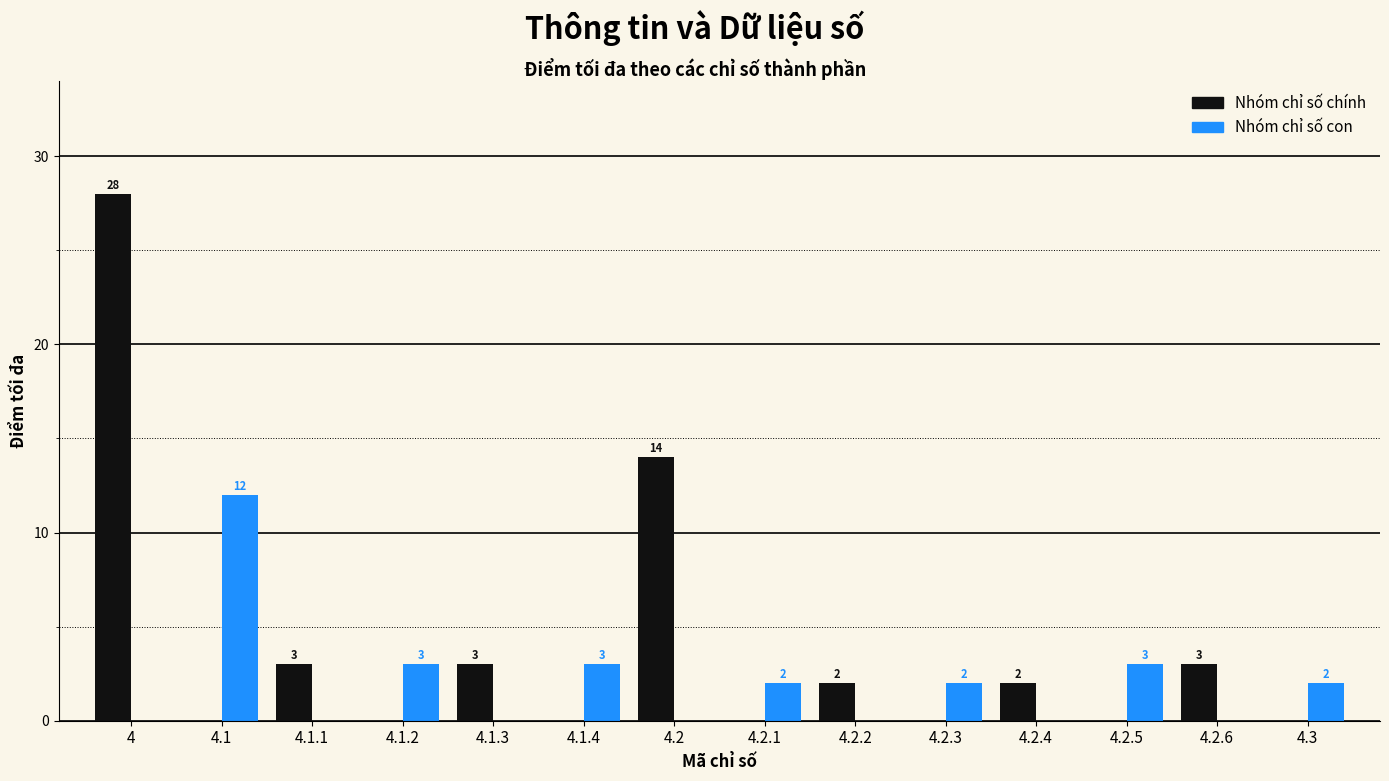

Count the number of categories in the chart.

14